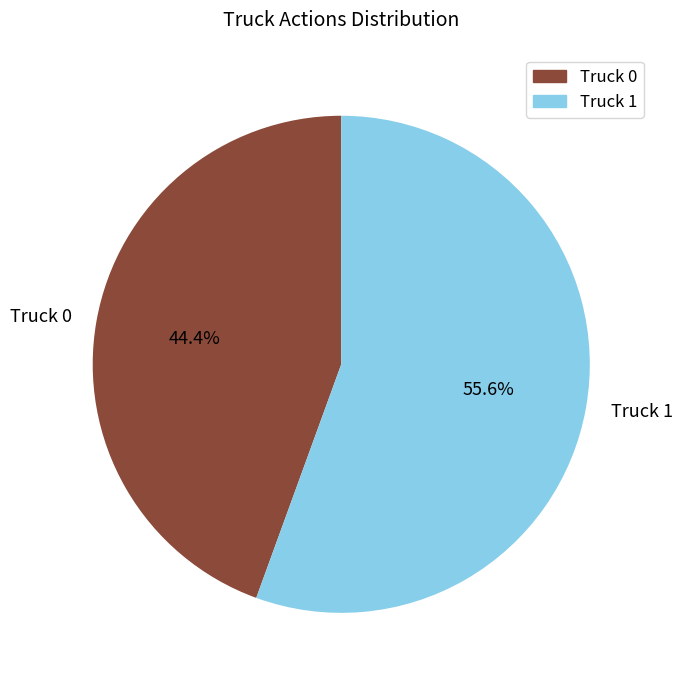

Do Truck 1 and Truck 0 together represent more than half of the pie?

Yes